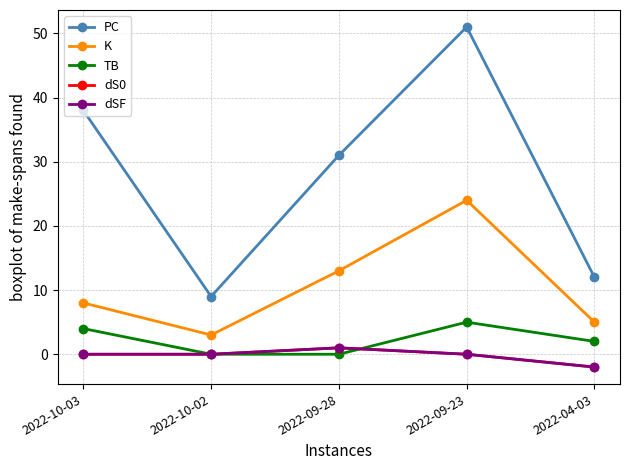

Which series has the widest spread of values?

PC